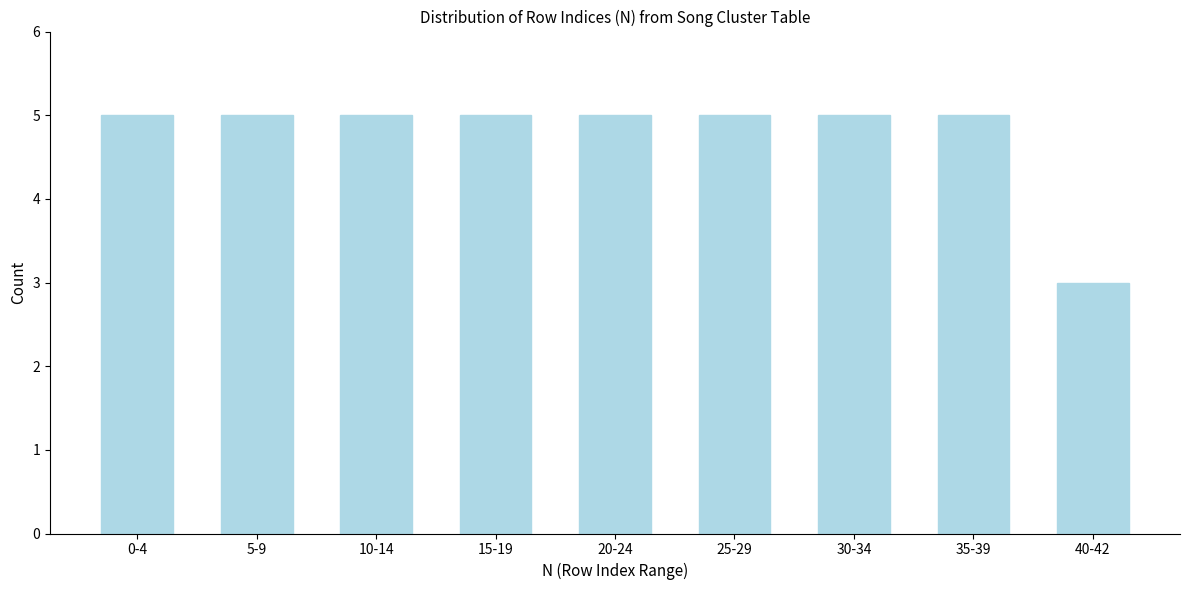

Reading left to right, what are all the values shown in this chart?

5	5	5	5	5	5	5	5	3